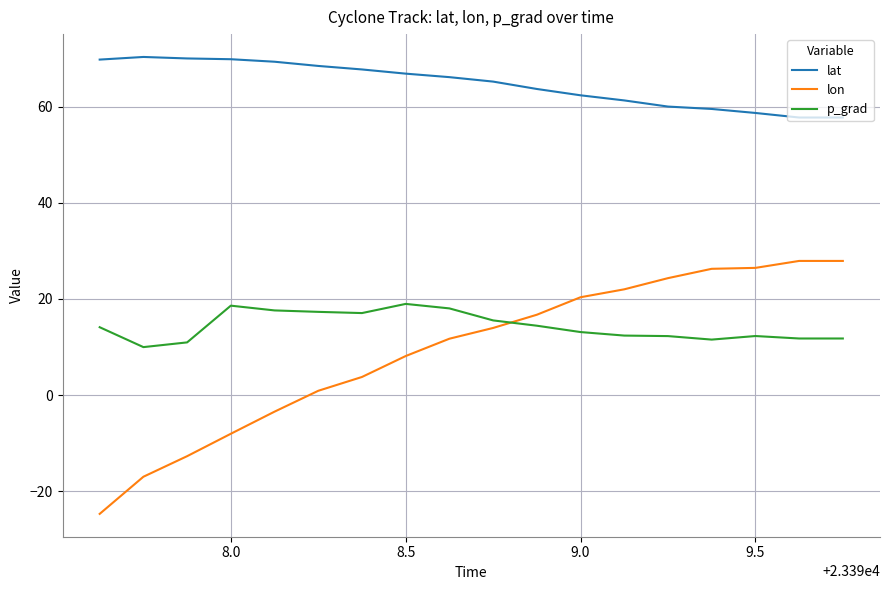

True or false: p_grad and lat intersect in this chart.

False